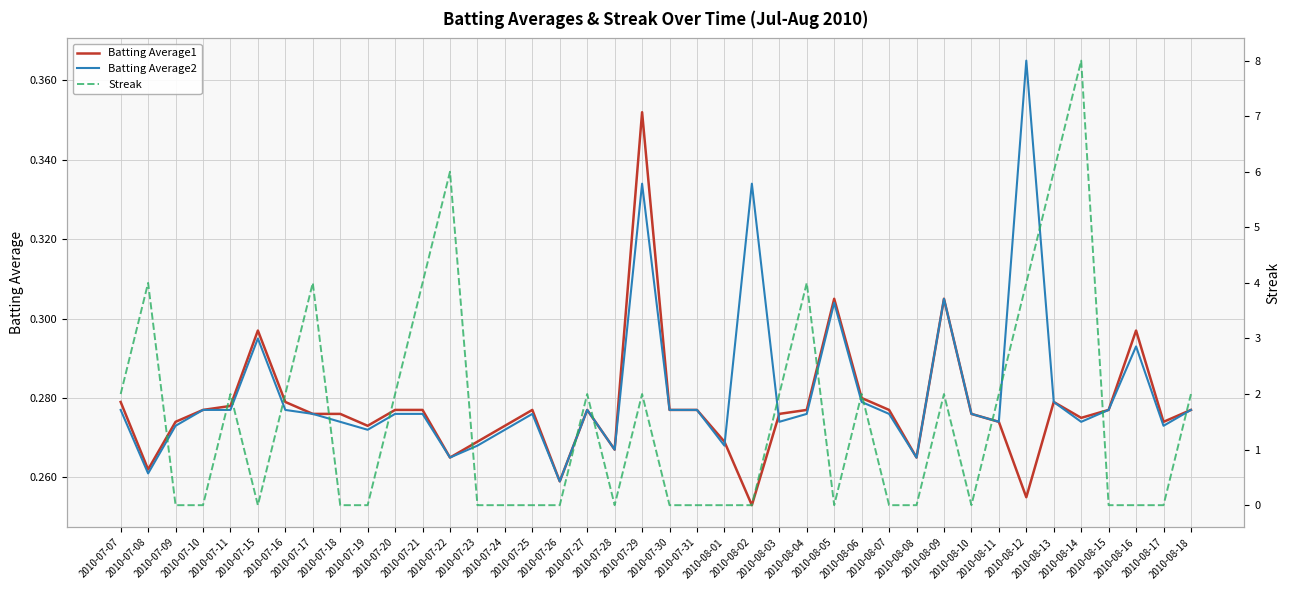

True or false: Streak and Batting Average1 cross at least once.

True